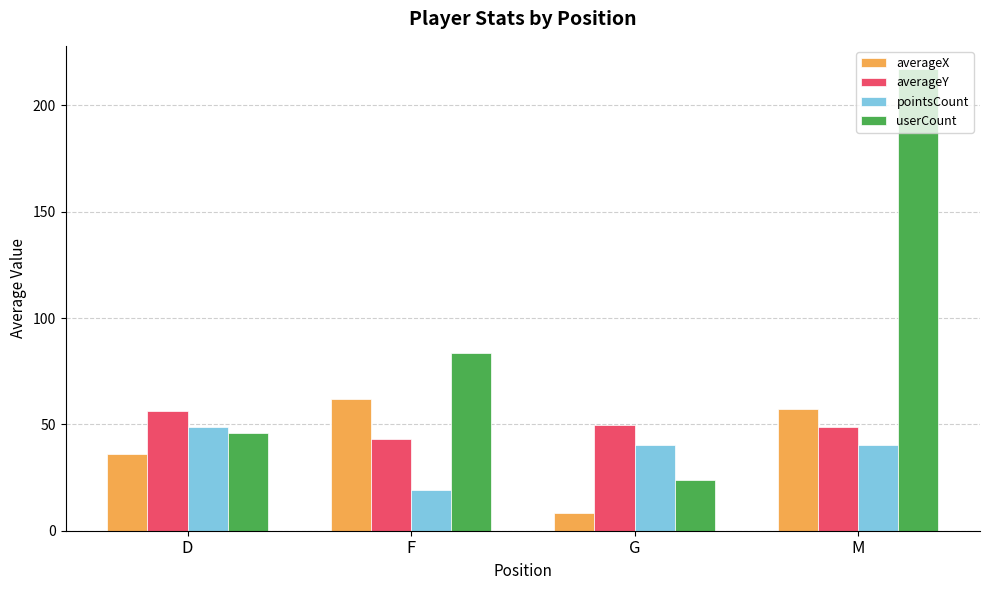

What is the total value across all series at M?

363.2